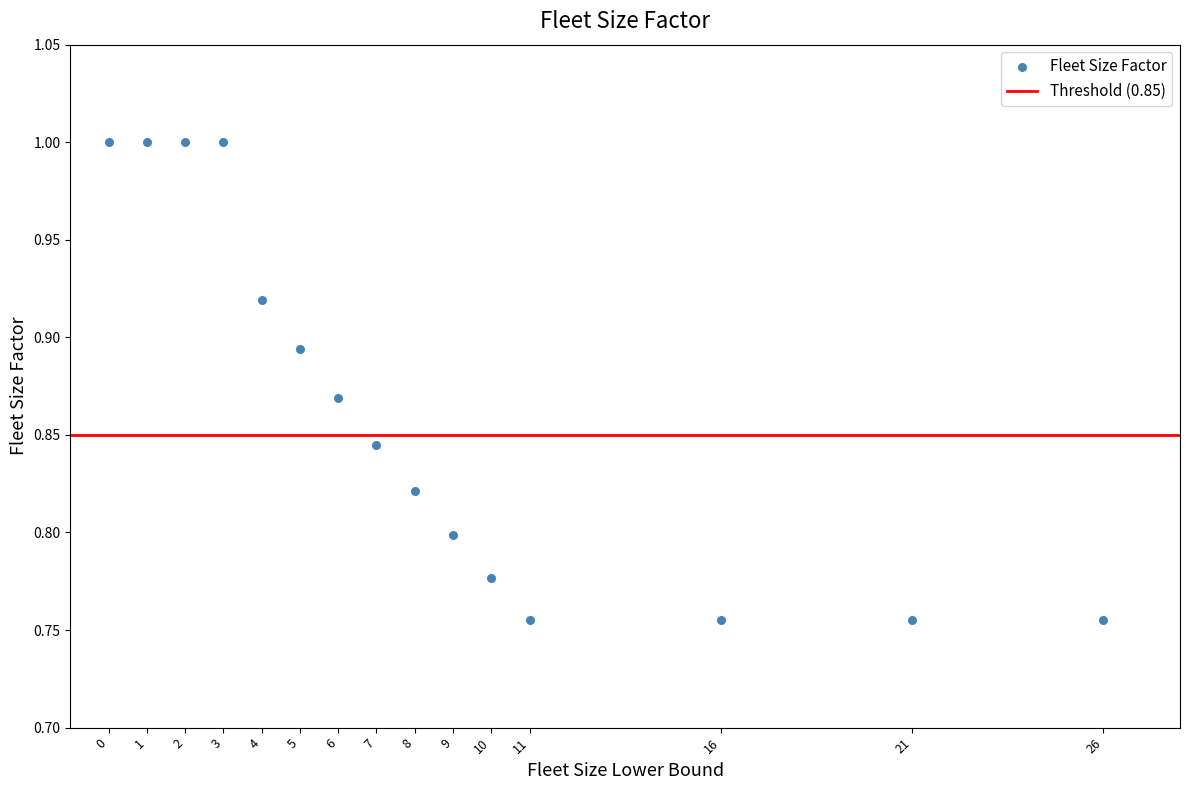

What is the range of X values (max minus min)?

26.0